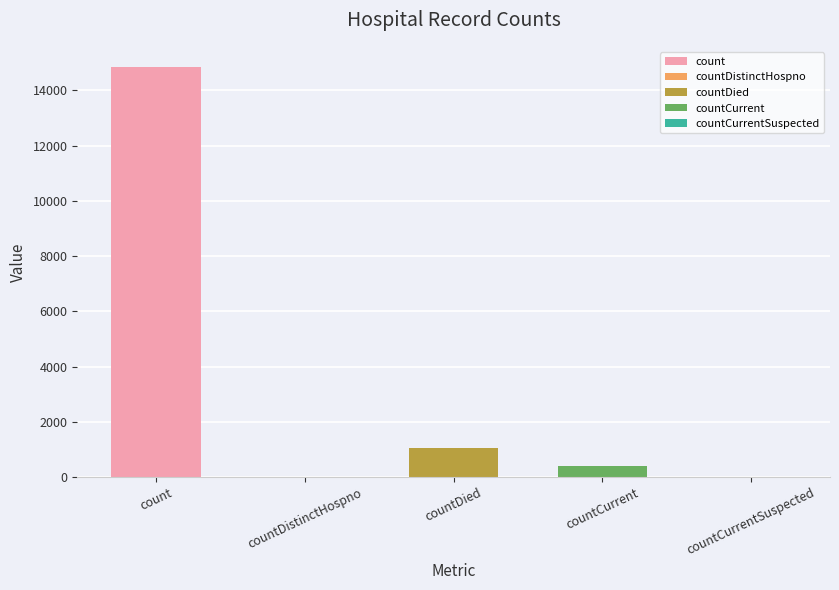

Reading right to left, extract all data points from this chart.

countCurrentSuspected=0	countCurrent=383	countDied=1054	countDistinctHospno=0	count=14832